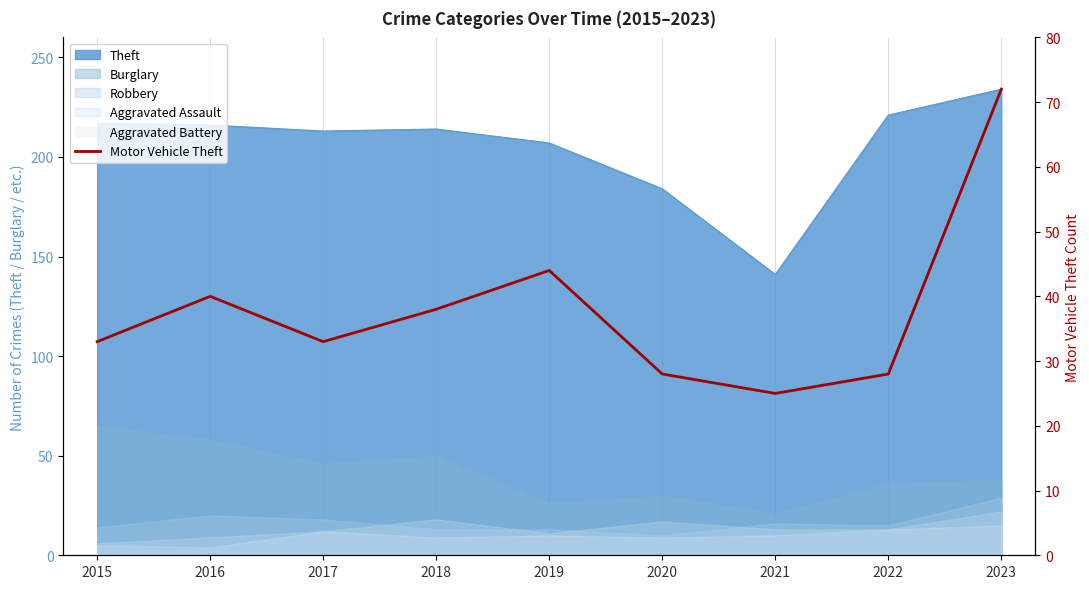

What is the sum of all values?

341